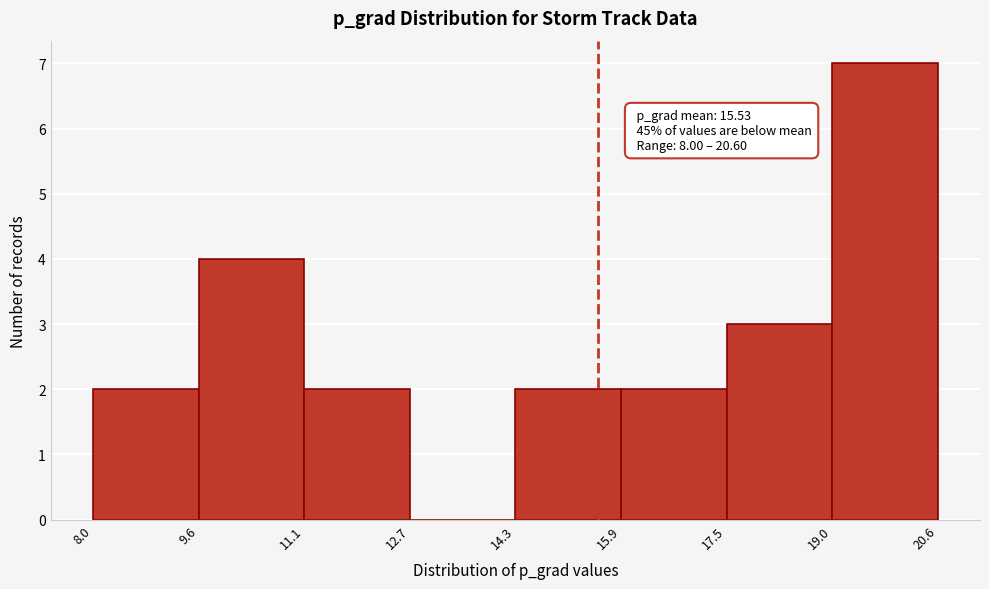

Which range on the x-axis has the tallest bar?

19.0 to 20.6